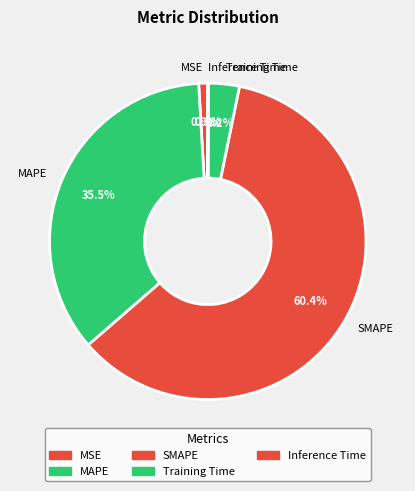

Between MAPE and Training Time, which is larger?

MAPE